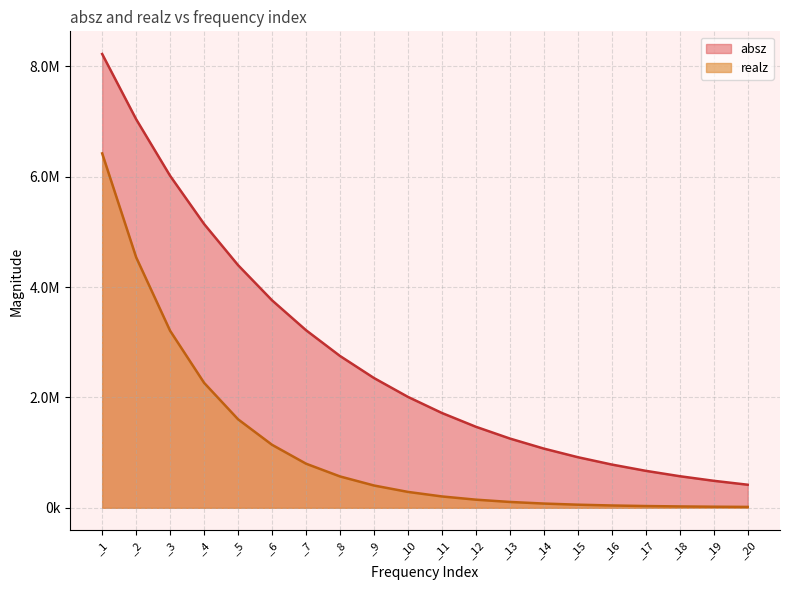

List the labels in order of realz value, smallest first.

_20, _19, _18, _17, _16, _15, _14, _13, _12, _11, _10, _9, _8, _7, _6, _5, _4, _3, _2, _1